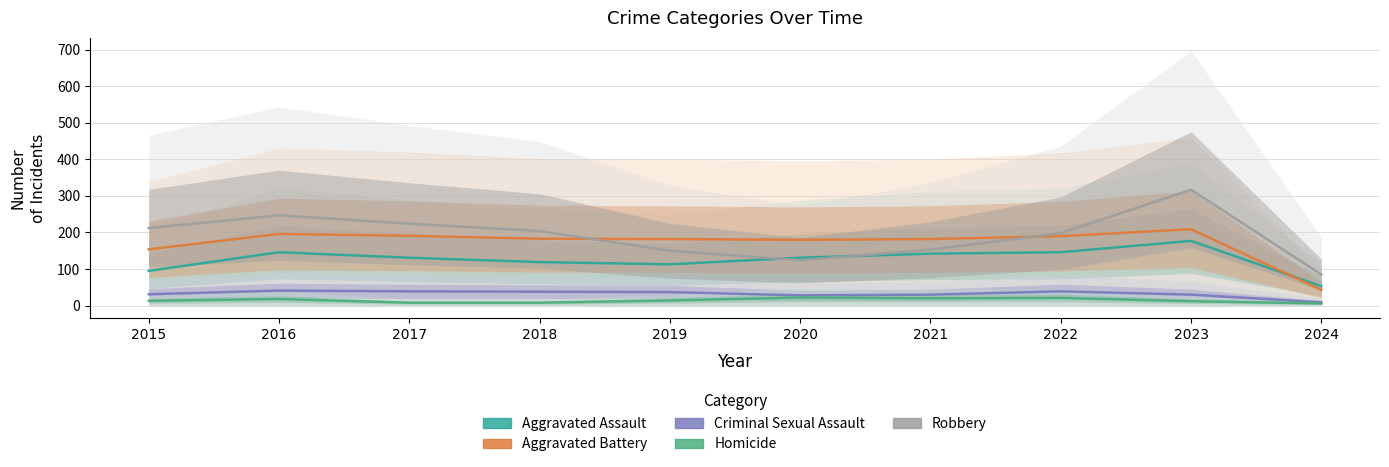

Which series changed the most between 2019 and 2024?

Aggravated Battery